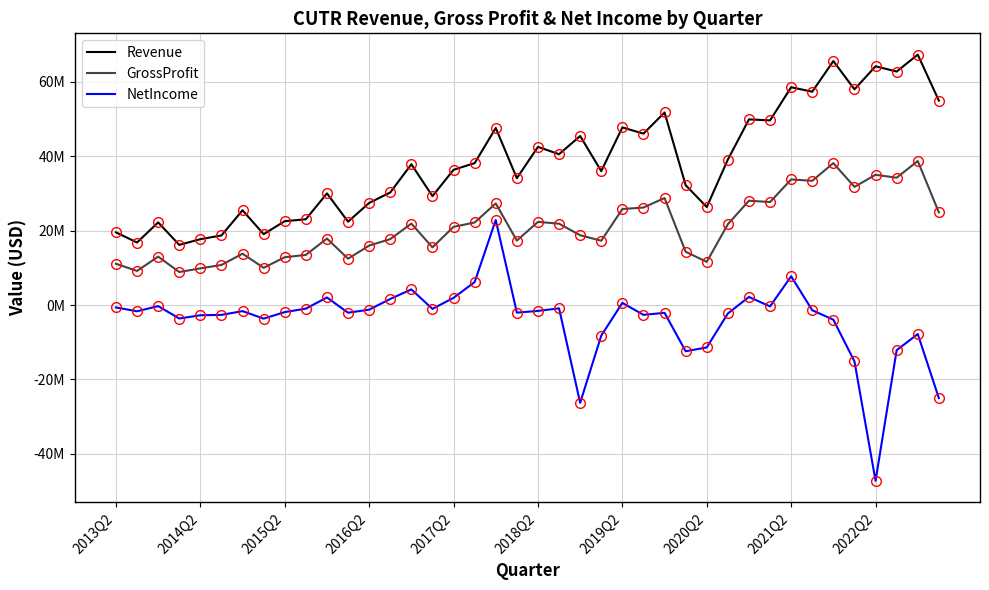

Is this an area chart (filled region under the line)?

No